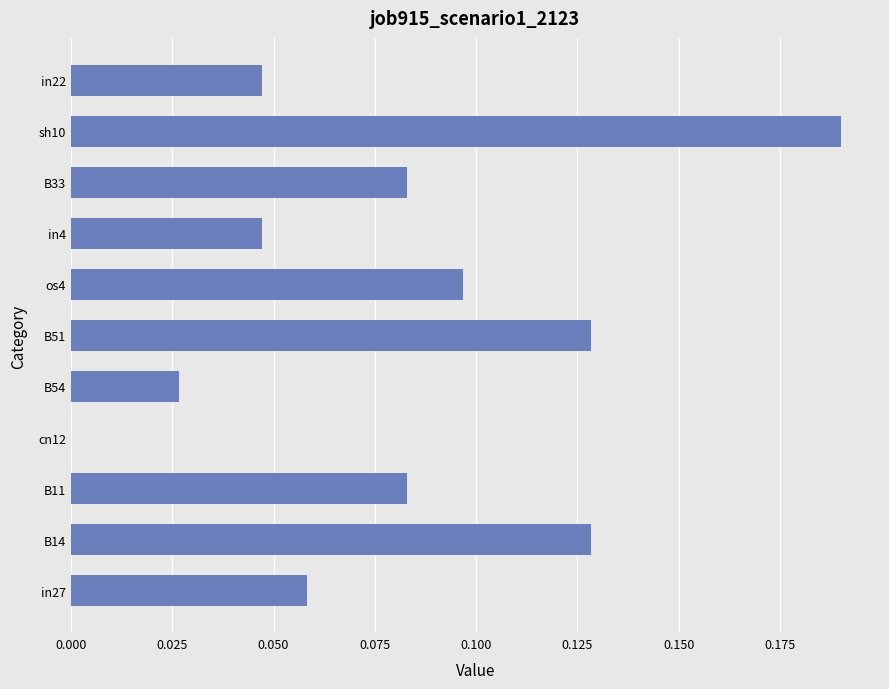

The chart shows a value of 0.0 at cn12. True or false?

True